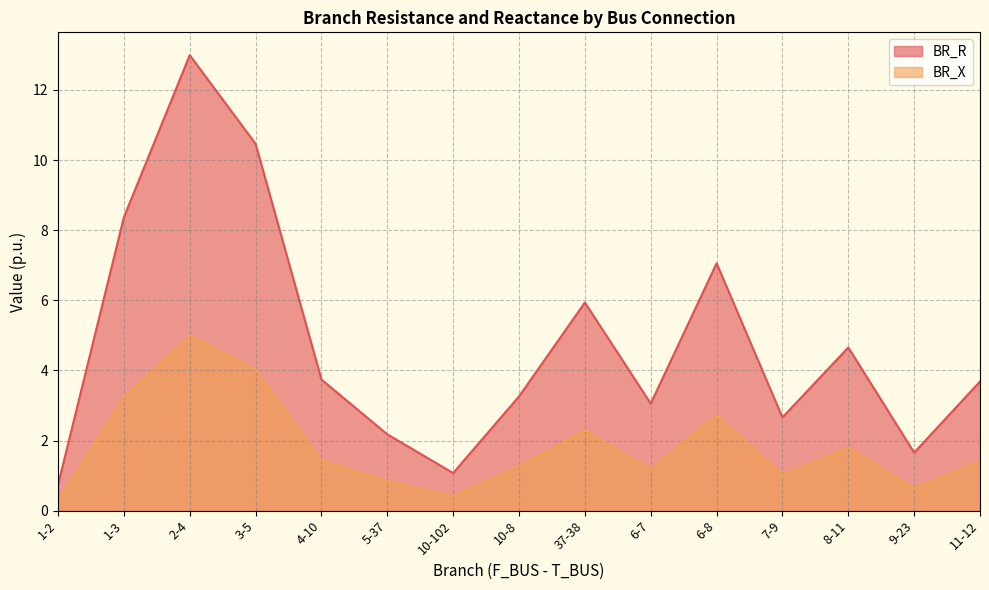

What is the label of the 2nd point from the right?

9-23